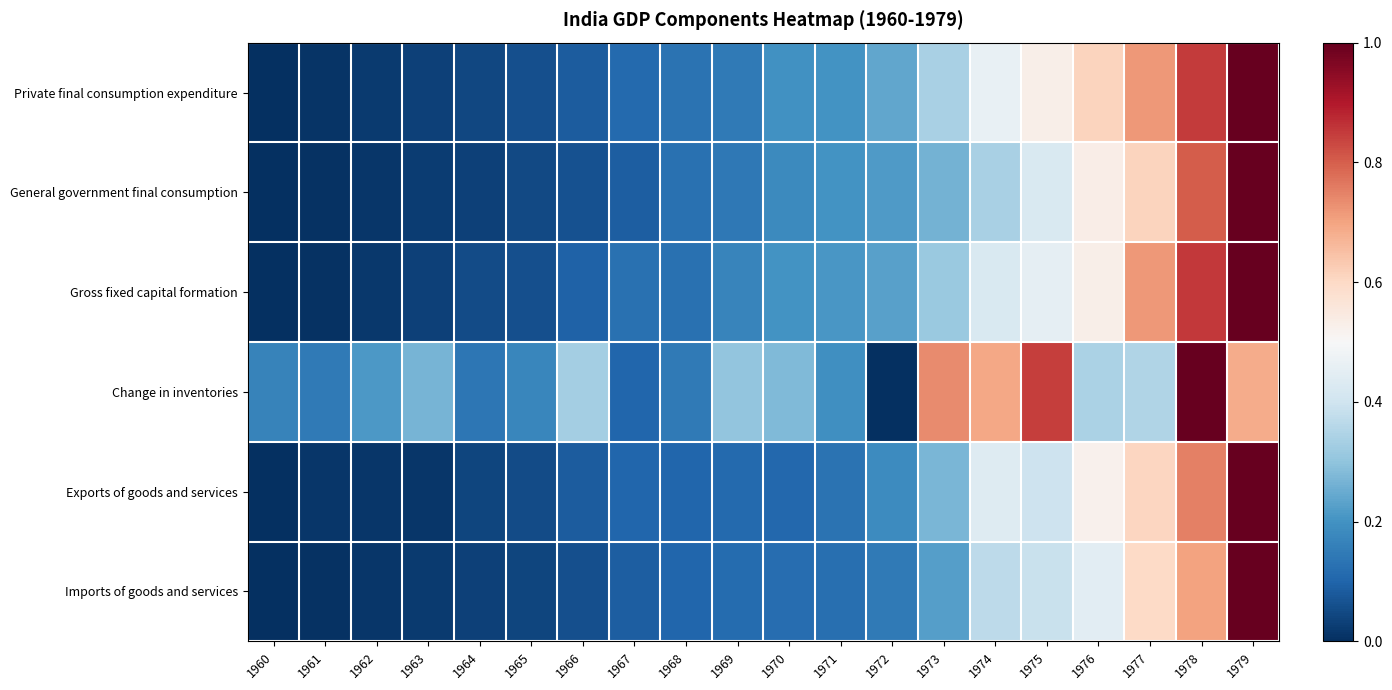

How many data points does each series have?

20